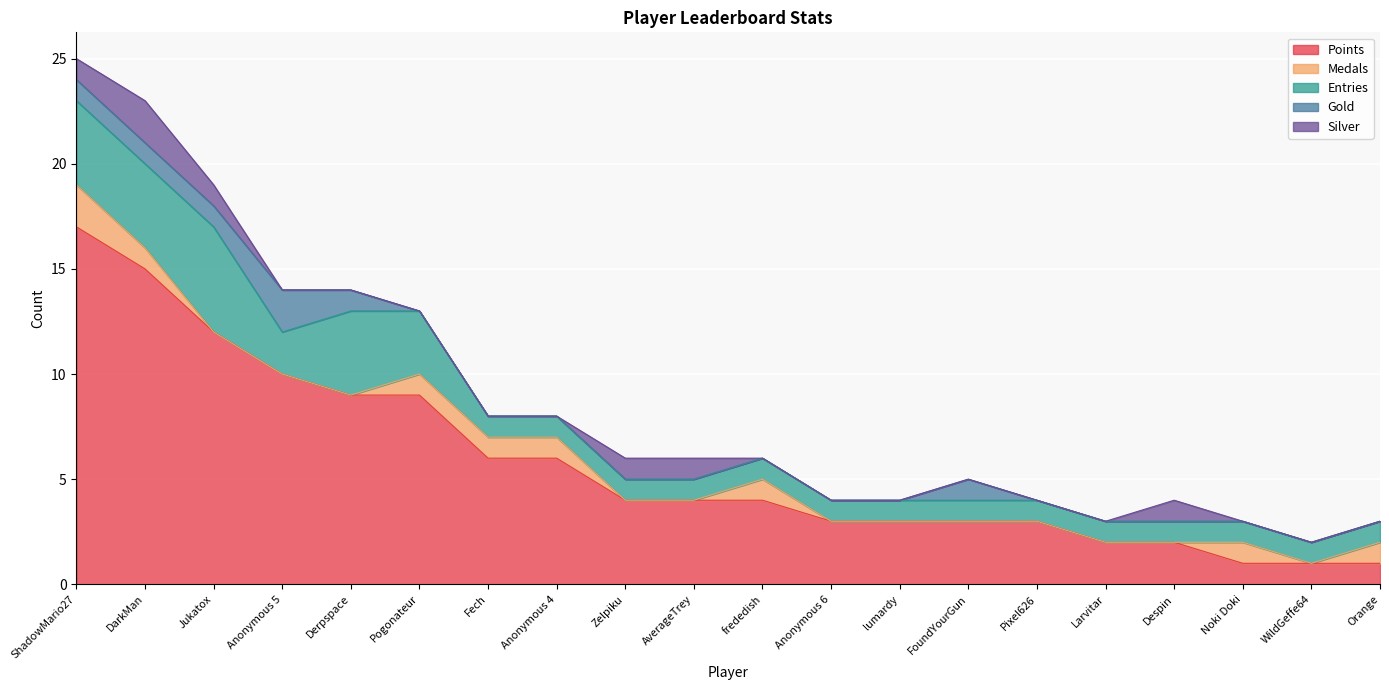

List the series in order of their peak value, lowest first.

Medals, Gold, Silver, Entries, Points